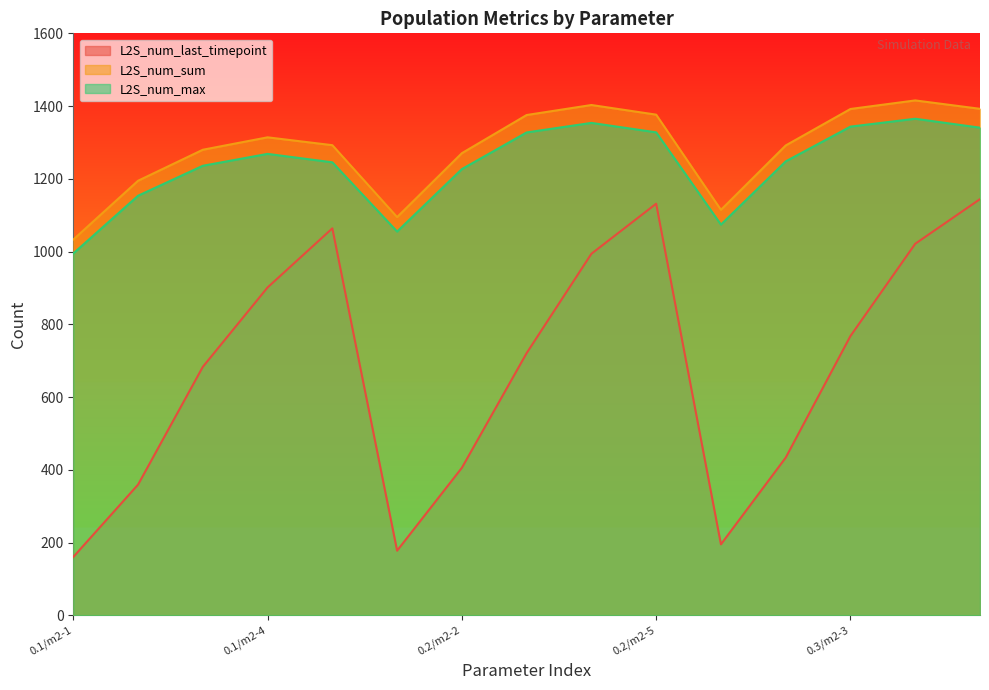

Rank the series by their maximum value, from highest to lowest.

L2S_num_sum, L2S_num_max, L2S_num_last_timepoint